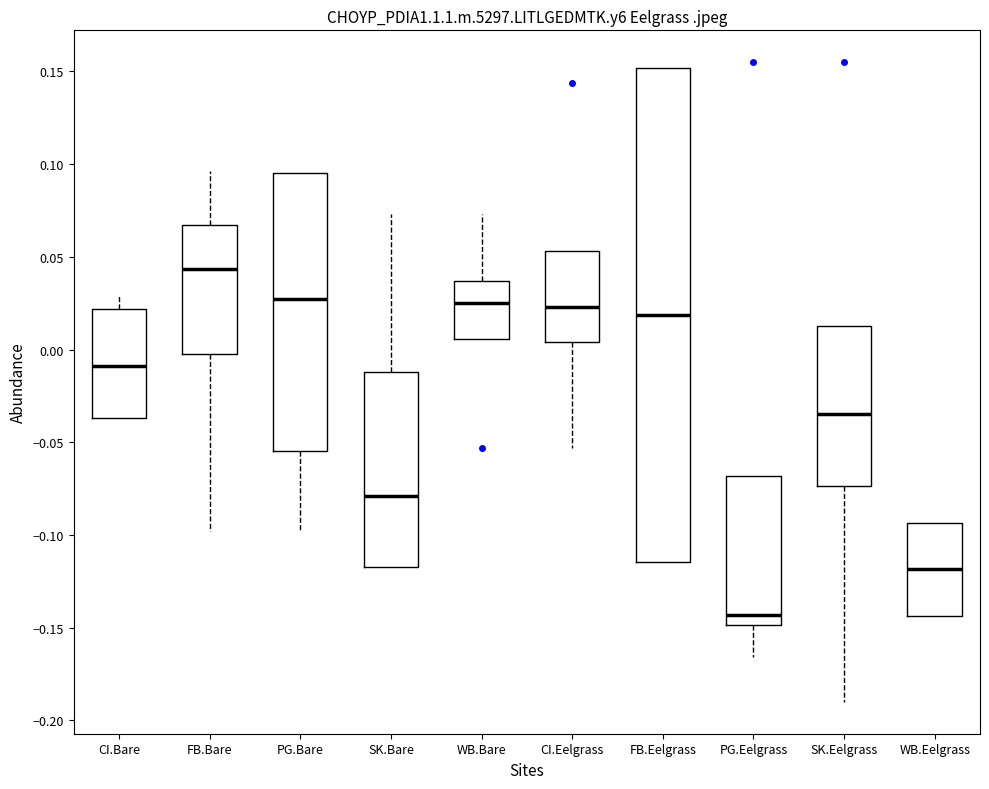

Comparing the boxes themselves (not the whiskers), which one is the tallest?

FB.Eelgrass